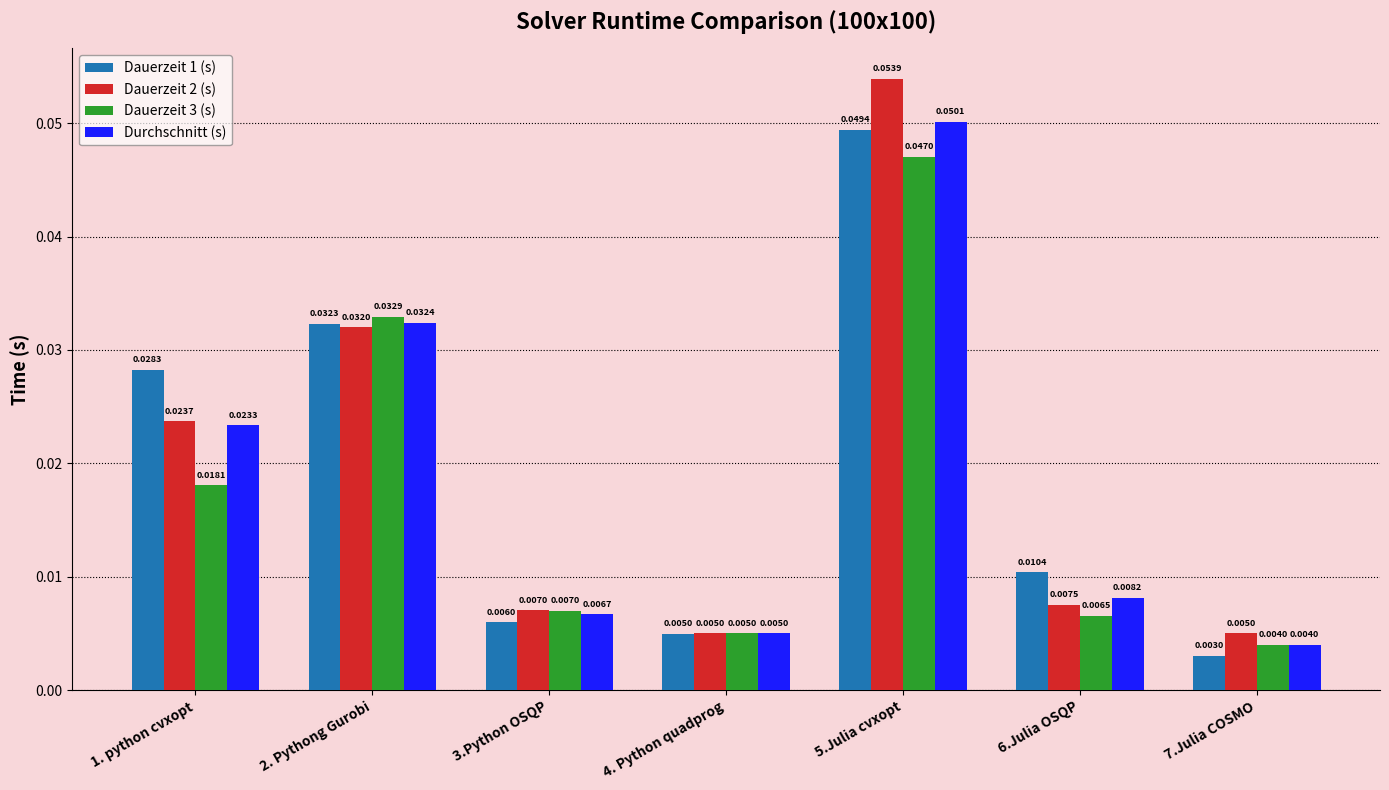

Are the bars horizontal?

No